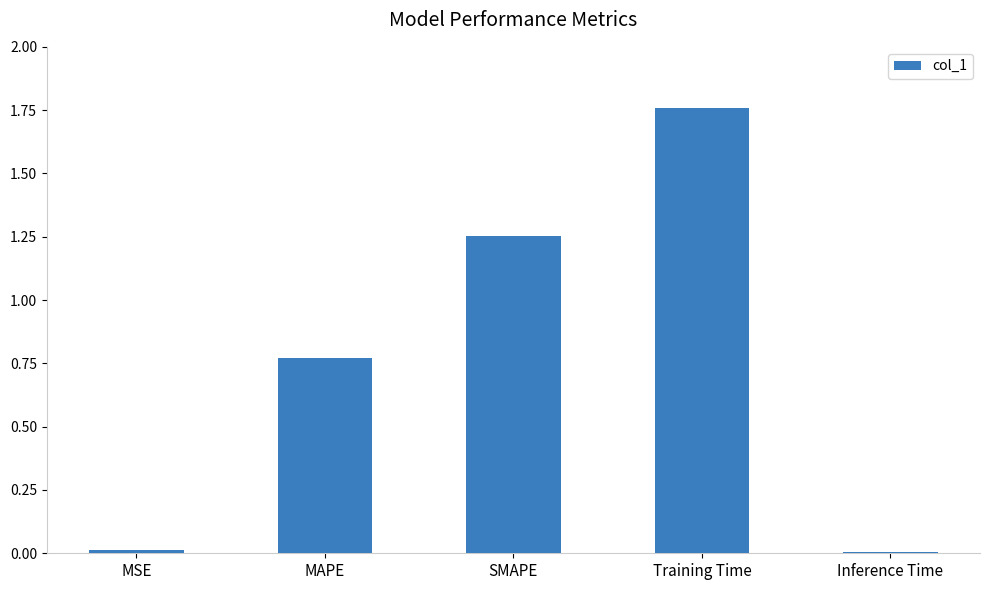

What is the difference between the maximum and second lowest values?

1.7